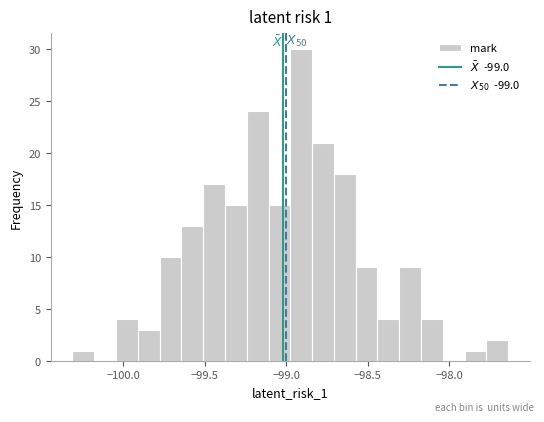

Around what value on the x-axis is the tallest bar? Give the approximate position of its centre, as read against the axis.

-98.90